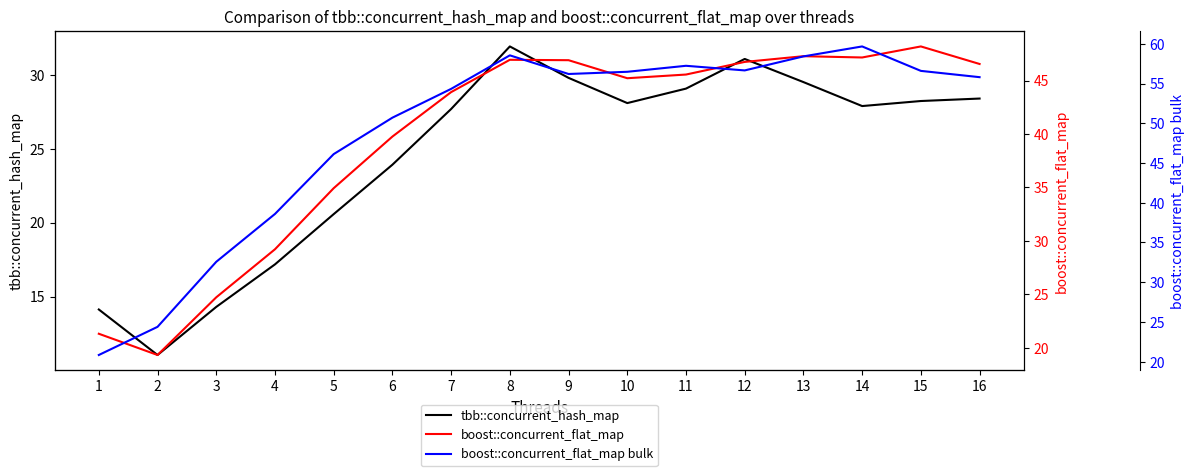

Rank the series by their average value, from lowest to highest.

tbb::concurrent_hash_map, boost::concurrent_flat_map, boost::concurrent_flat_map bulk